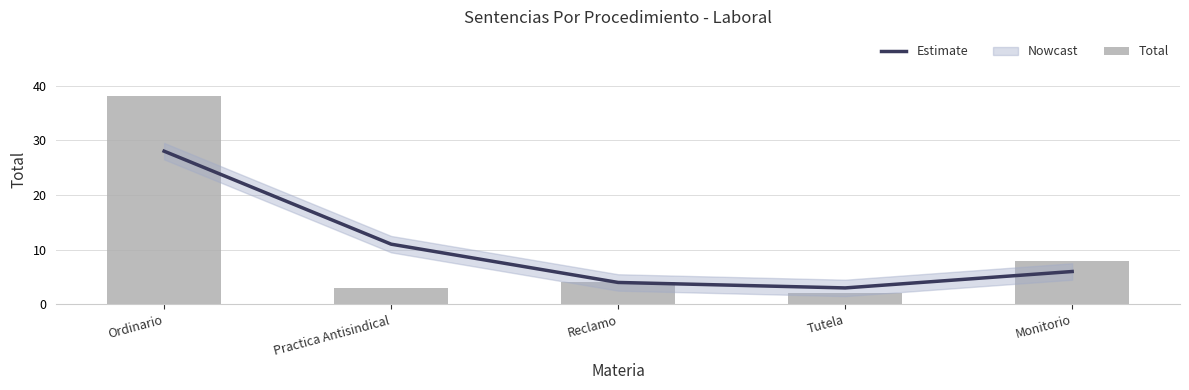

At how many categories does at least one series exceed 29?

1